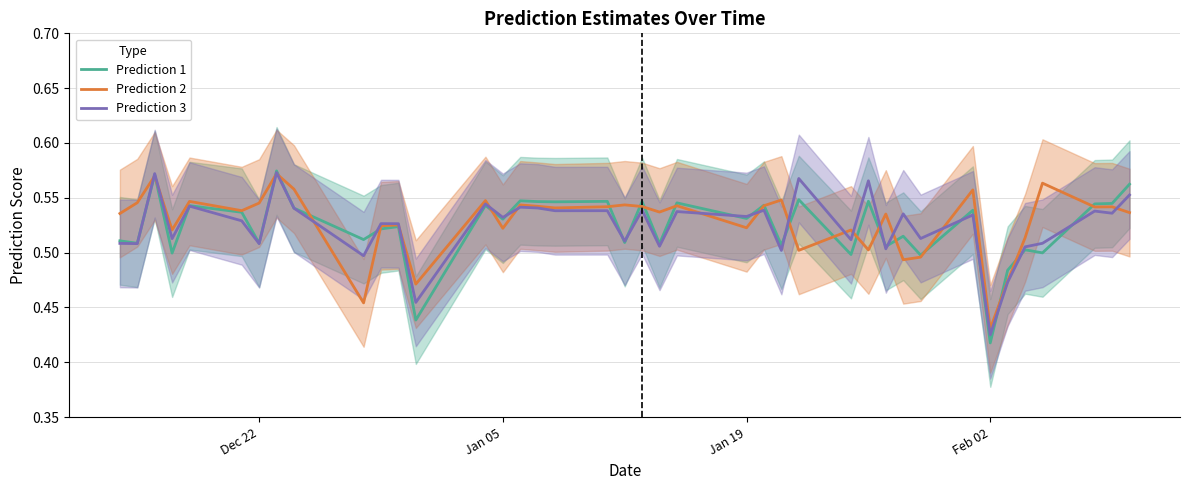

At which label does Prediction 1 reach its minimum?

Feb 02